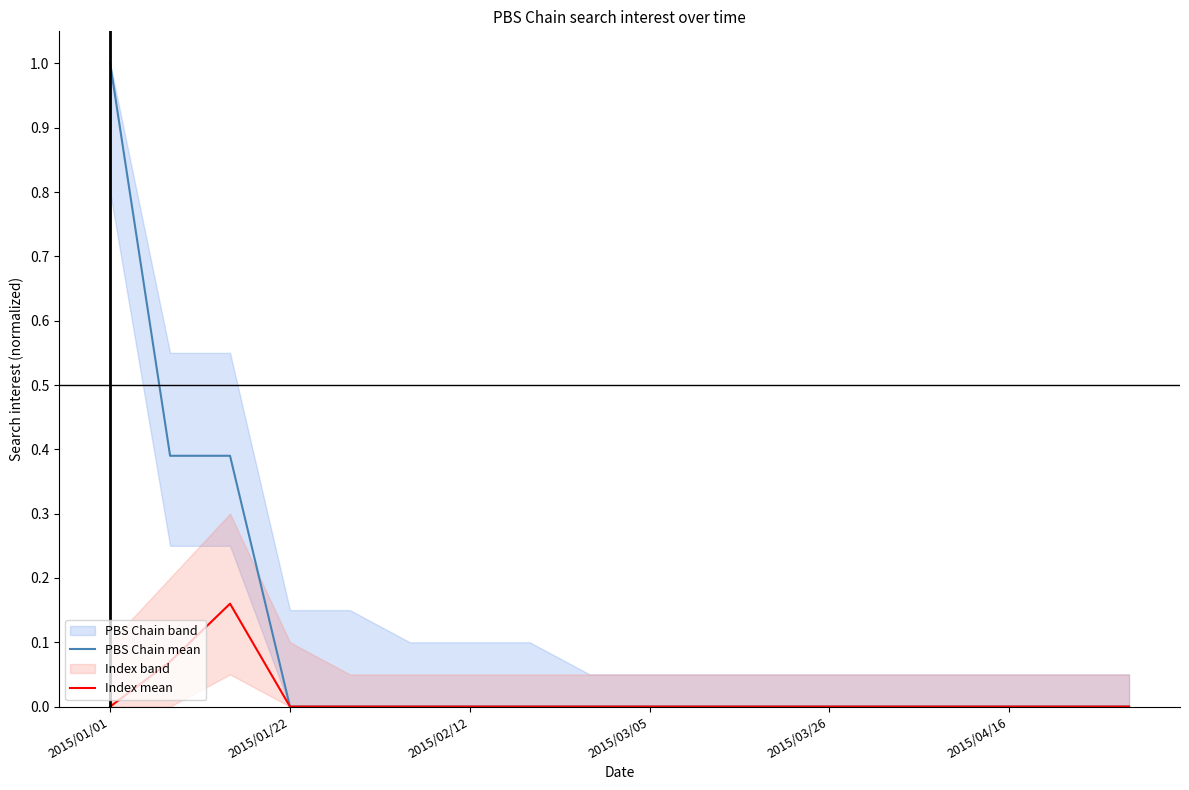

Which series has the largest total across all categories?

PBS Chain mean